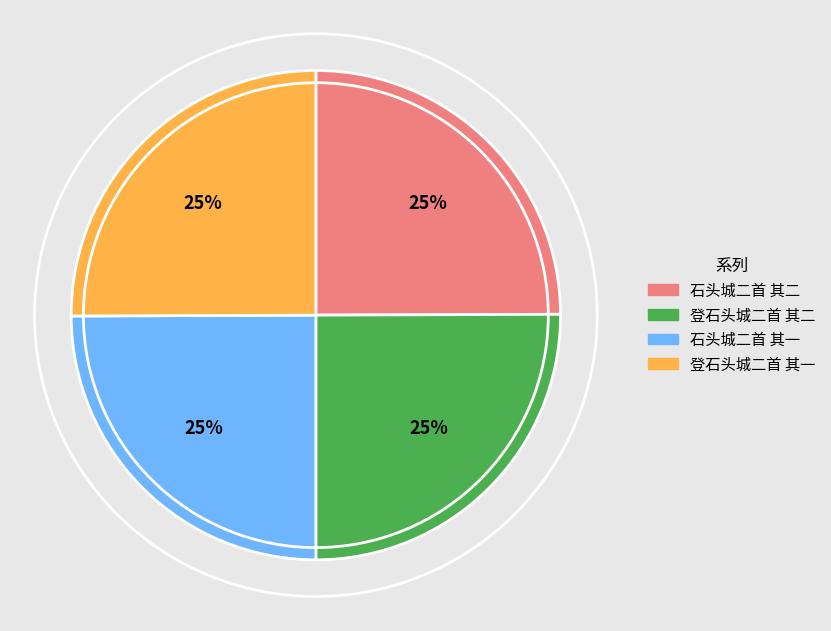

What is the ratio of the value at 石头城二首 其二 to the value at 登石头城二首 其二?

1.0